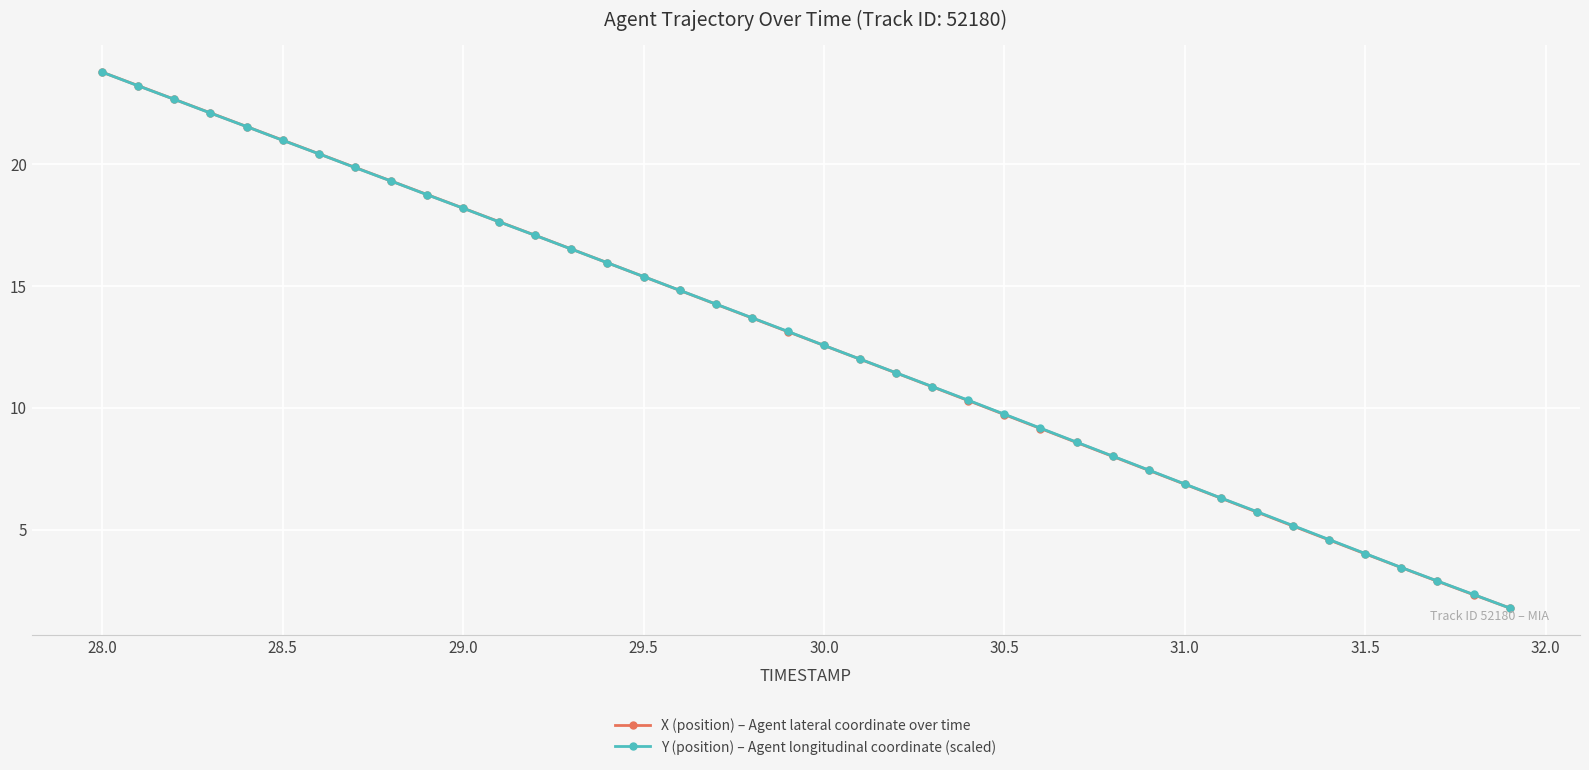

At how many categories does at least one series exceed 6?

32